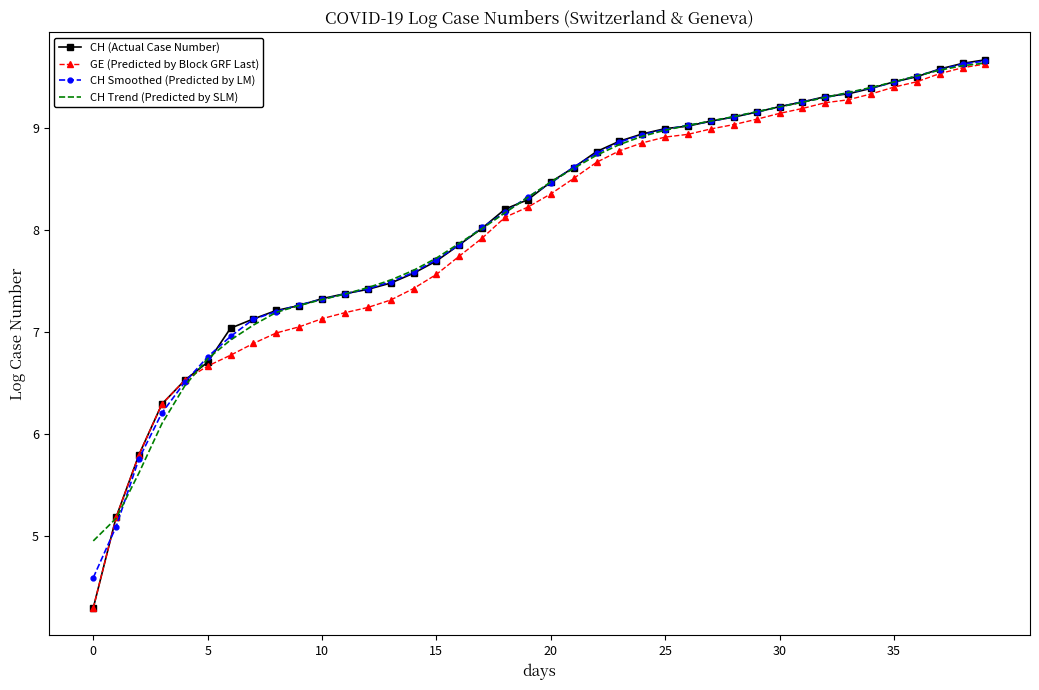

What is the lowest value of the CH (Actual Case Number) series?

4.3